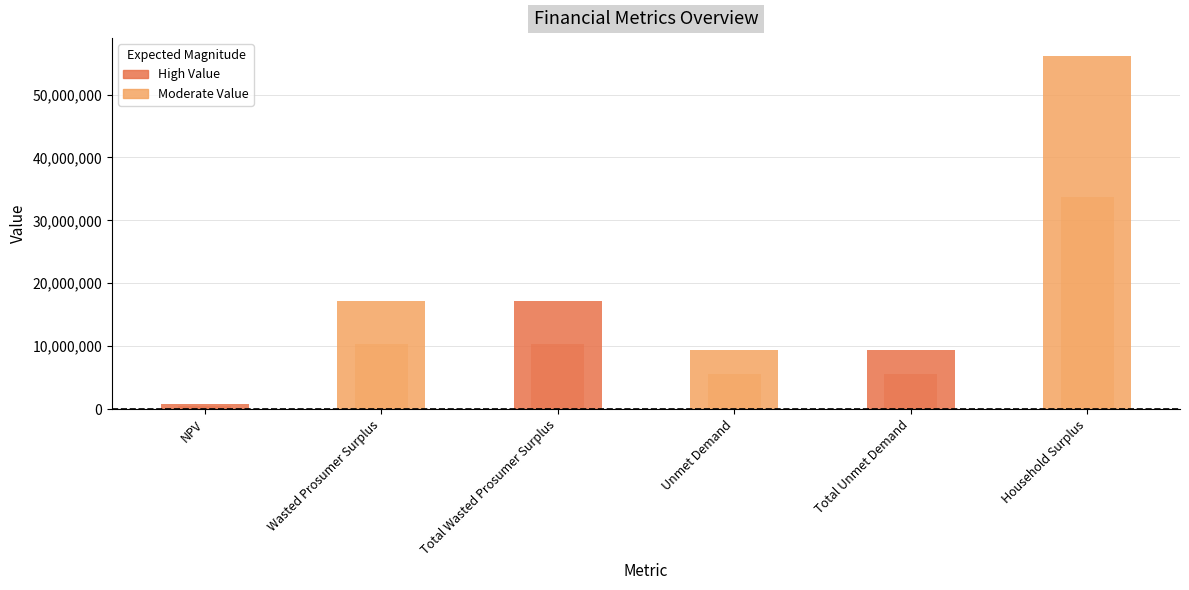

Reading left to right, extract all data points from this chart.

NPV=789666.1	Wasted Prosumer Surplus=17147312.4	Total Wasted Prosumer Surplus=17147312.4	Unmet Demand=9425955.6	Total Unmet Demand=9425955.6	Household Surplus=56192422.6